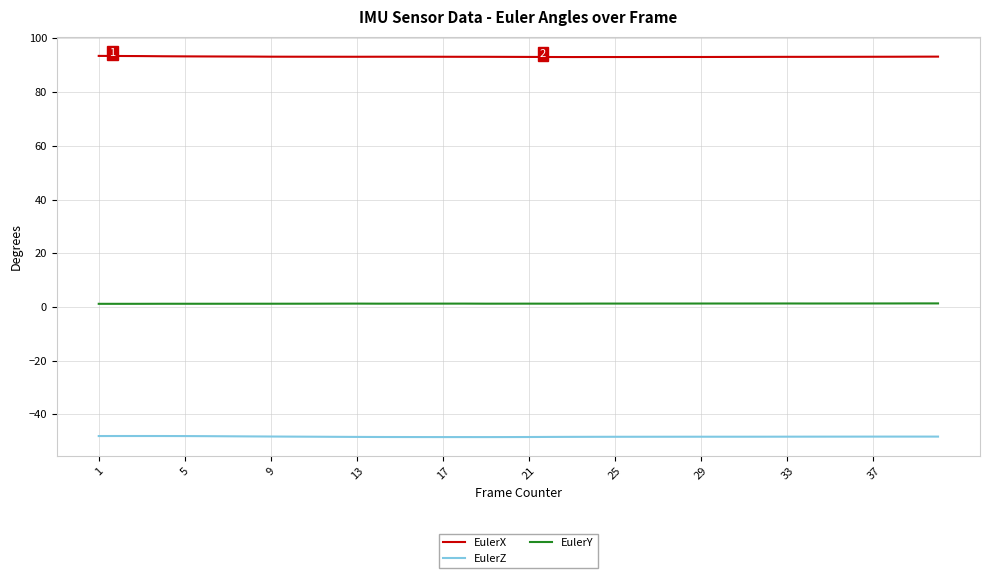

List the series in order of their overall mean, lowest first.

EulerZ, EulerY, EulerX